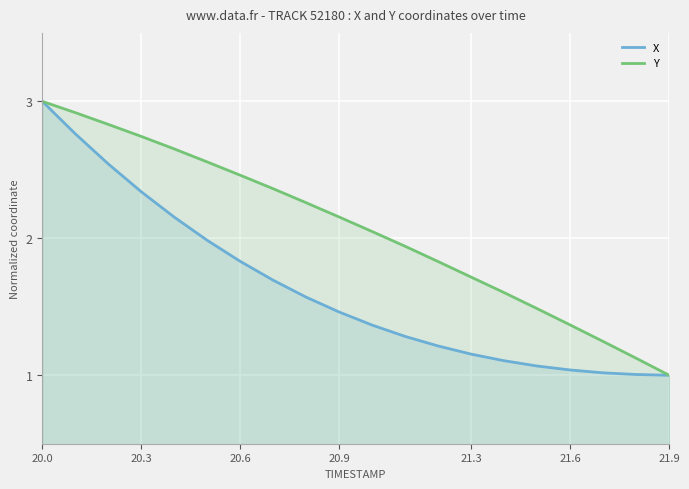

True or false: X has a value of 0.6 at 21.9.

False